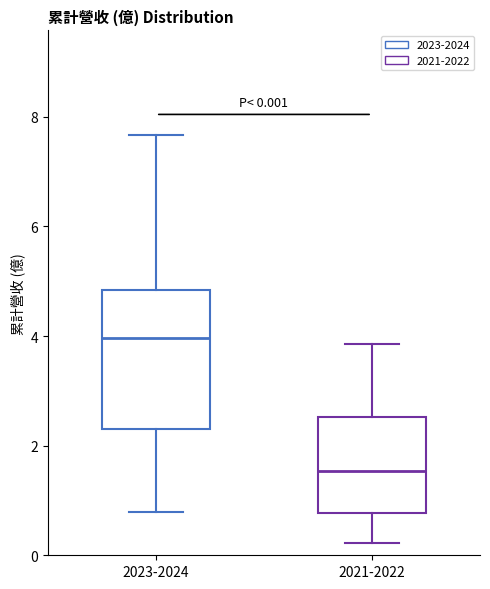

Which box has the highest median line?

2023-2024